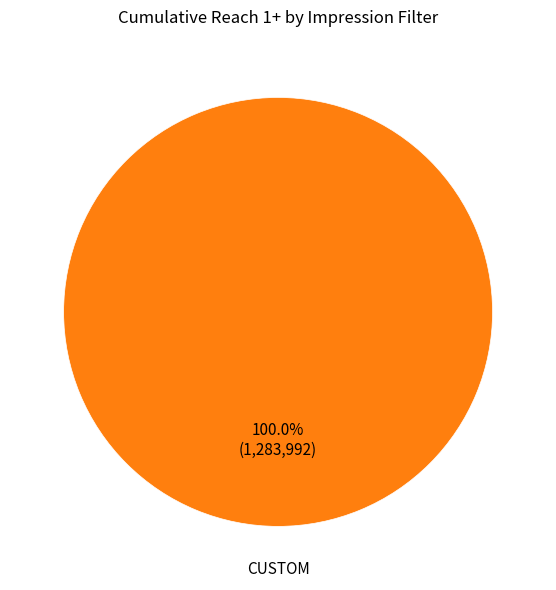

Rank the categories by value from lowest to highest.

CUSTOM